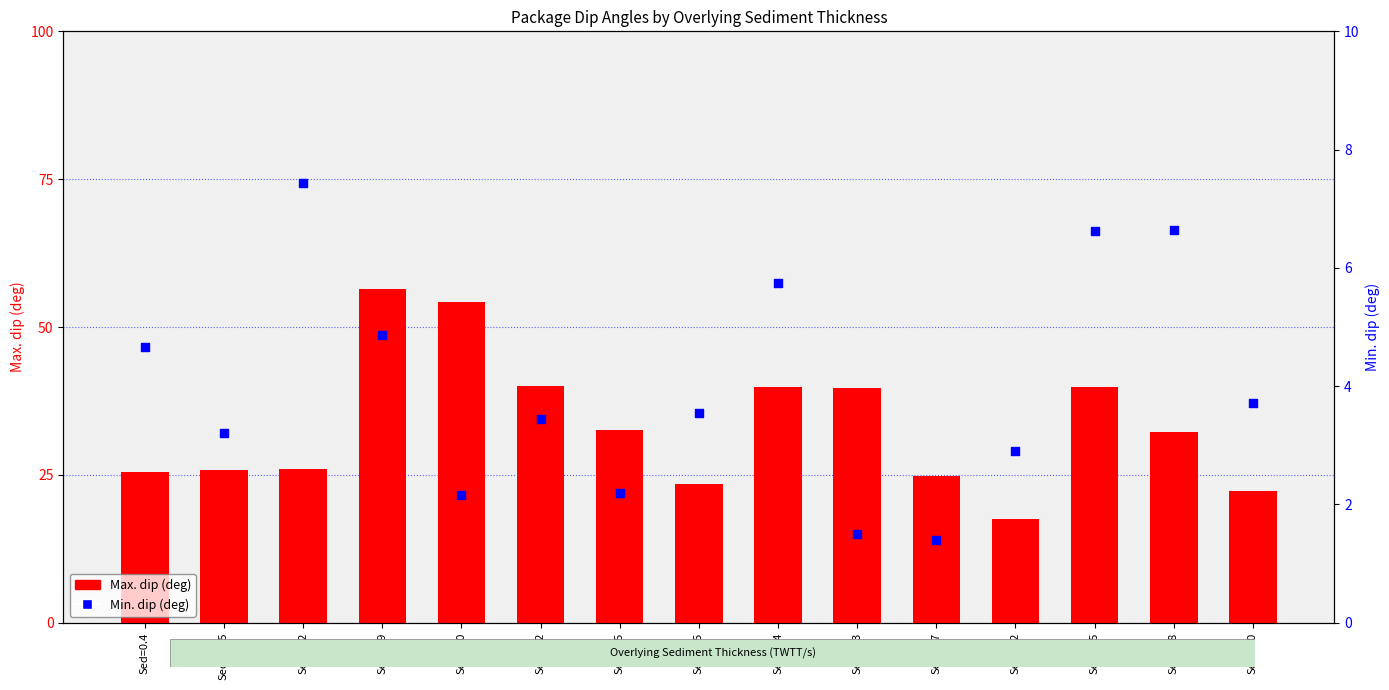

At how many categories does at least one series exceed 27?

8